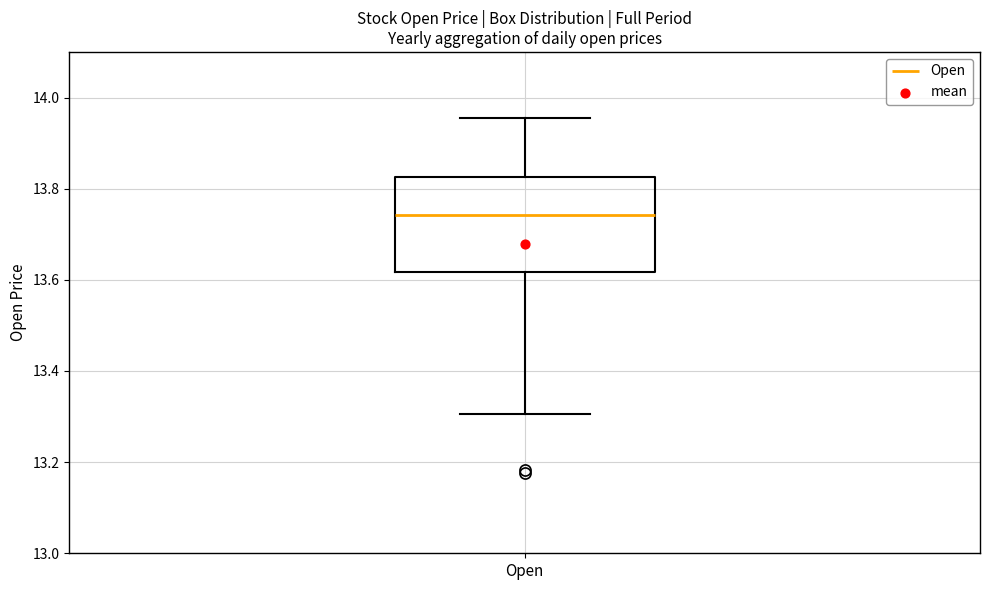

Transcribe this box plot: give where the median line is, the range the box spans, and where the two whiskers end, as read against the y-axis. The values are not printed on the chart, so give them approximately, as read against the axis.

median 13.74, box 13.62 to 13.82, whiskers 13.30 to 13.96